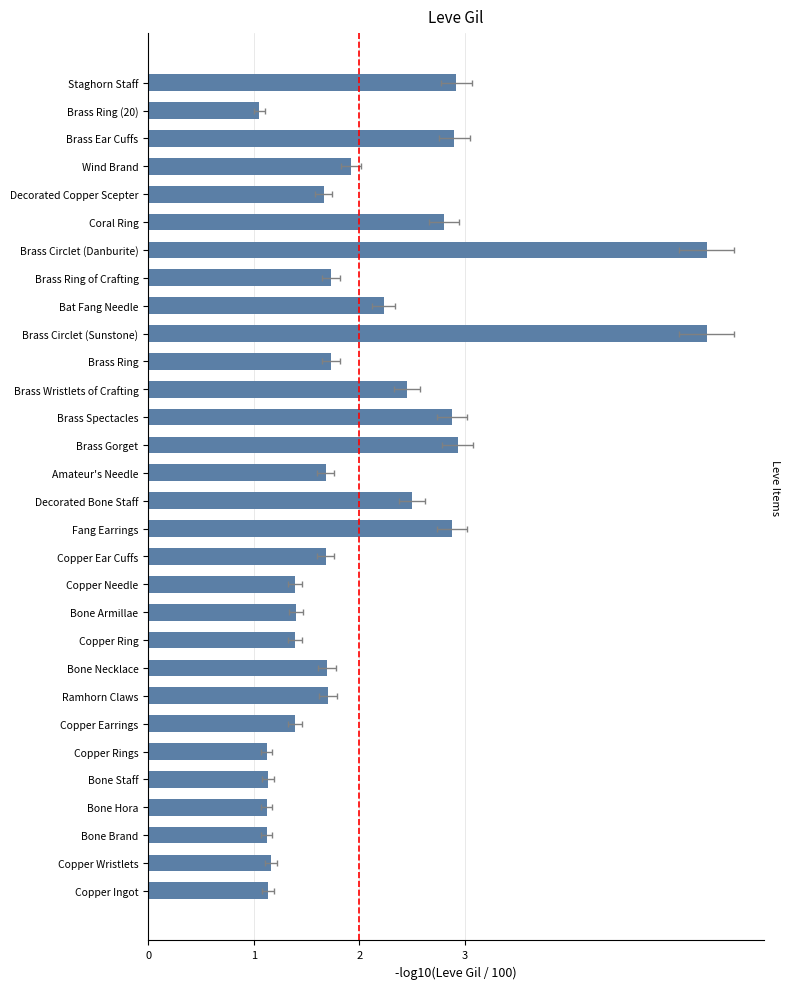

How many bars are there in total?

30